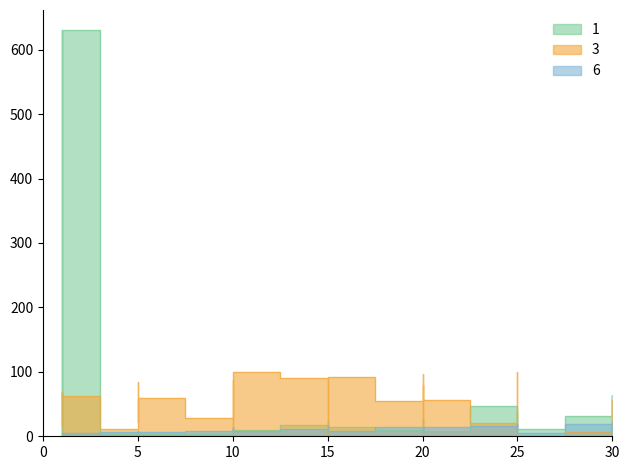

At which category does the chart reach its peak across all series?

1